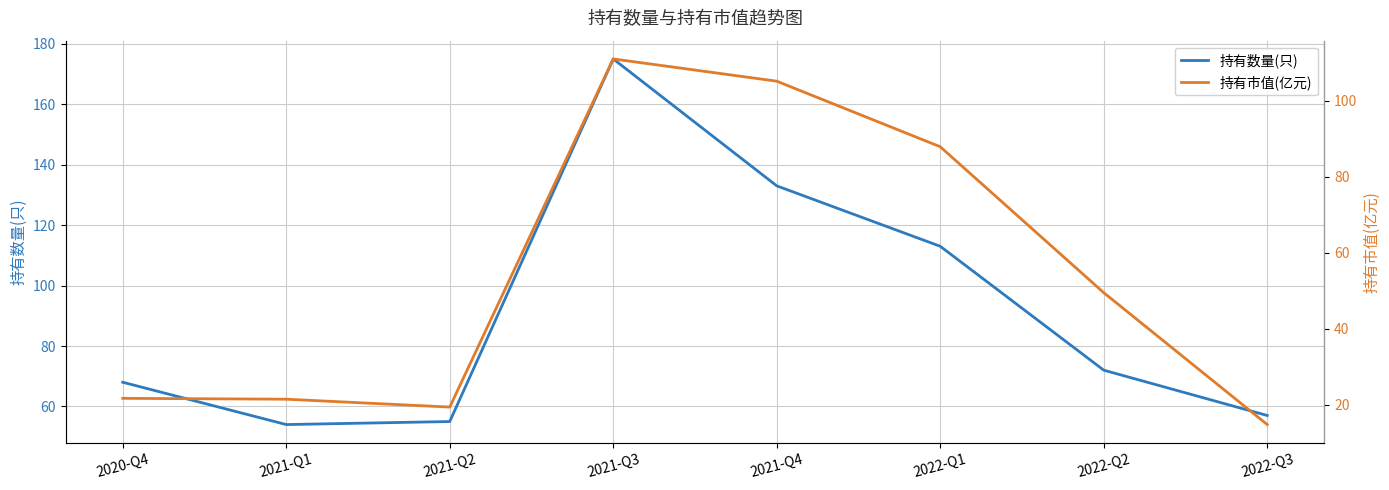

What is the label of the 3rd point from the right?

2022-Q1